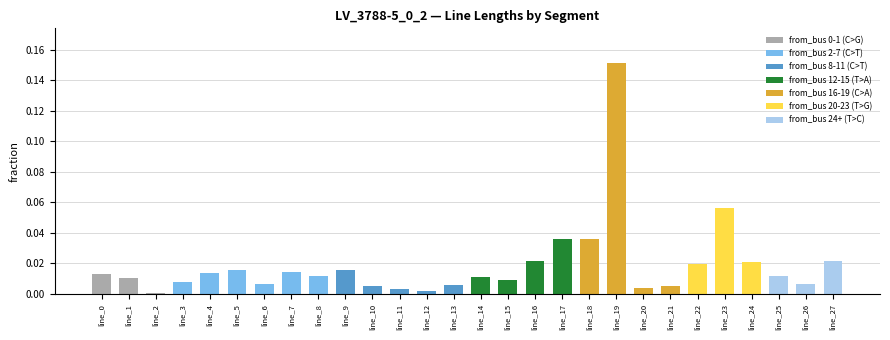

Are the bars horizontal?

No